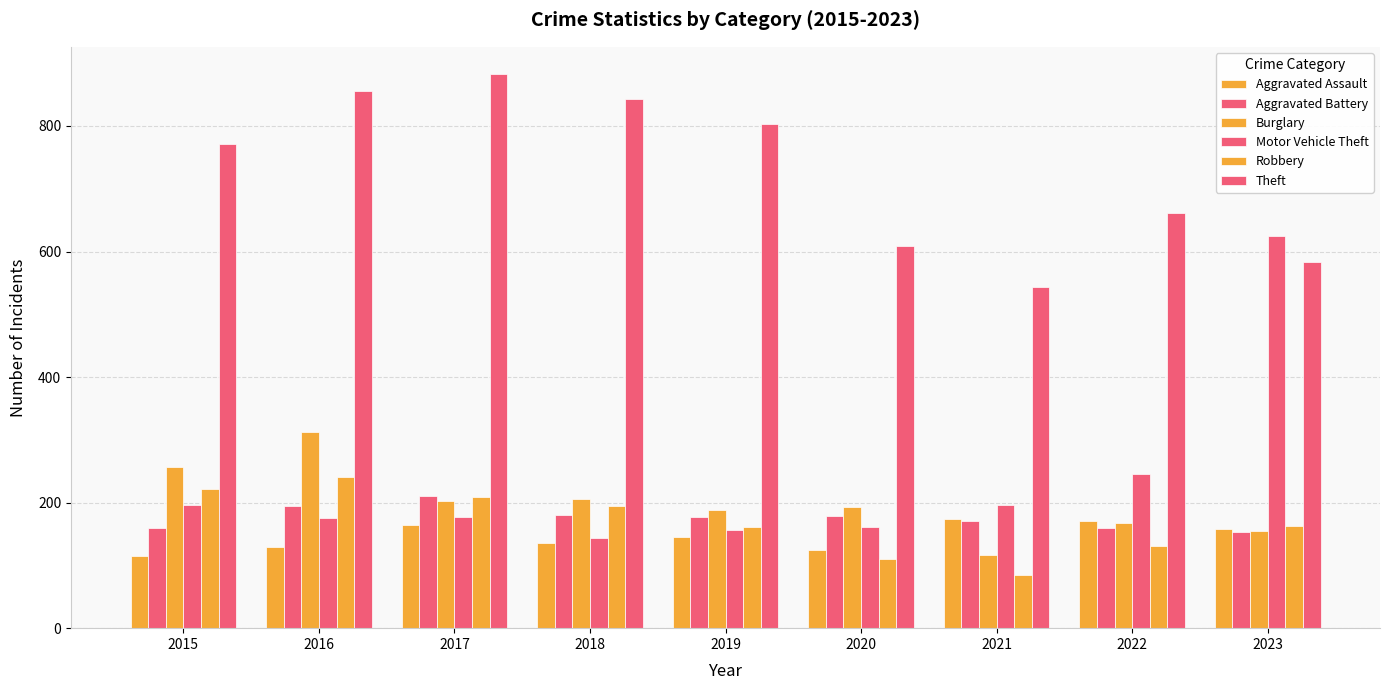

True or false: Aggravated Assault has a value of 48 at 2022.

False